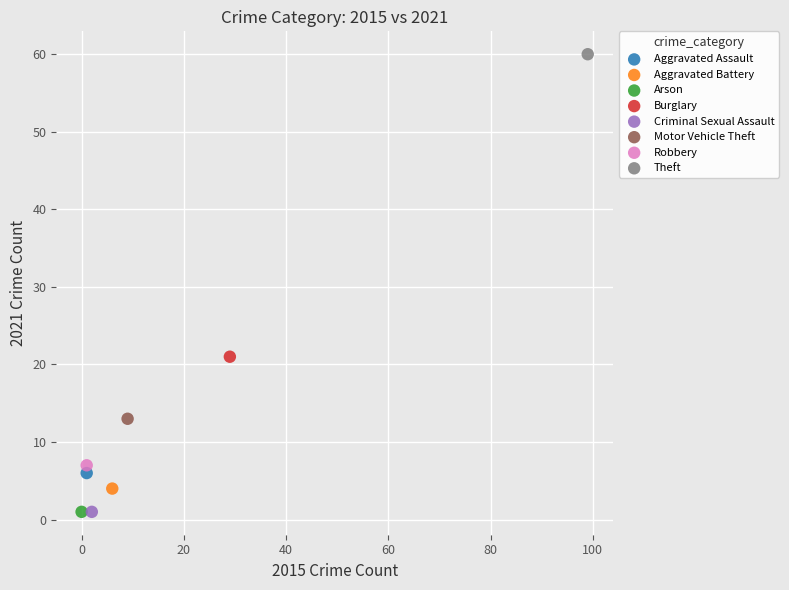

What are all the series names shown in the legend?

Aggravated Assault, Aggravated Battery, Arson, Burglary, Criminal Sexual Assault, Motor Vehicle Theft, Robbery, Theft